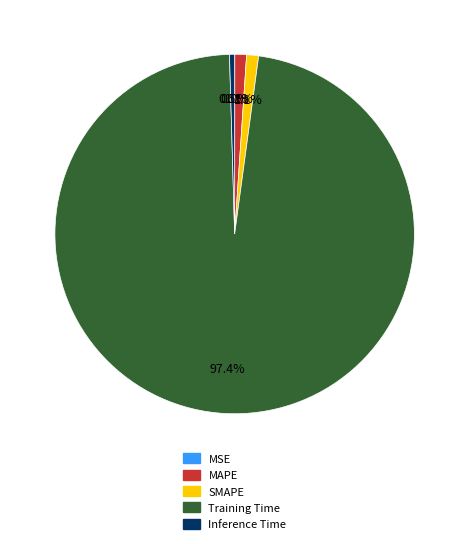

Is there a majority slice in this chart?

Yes